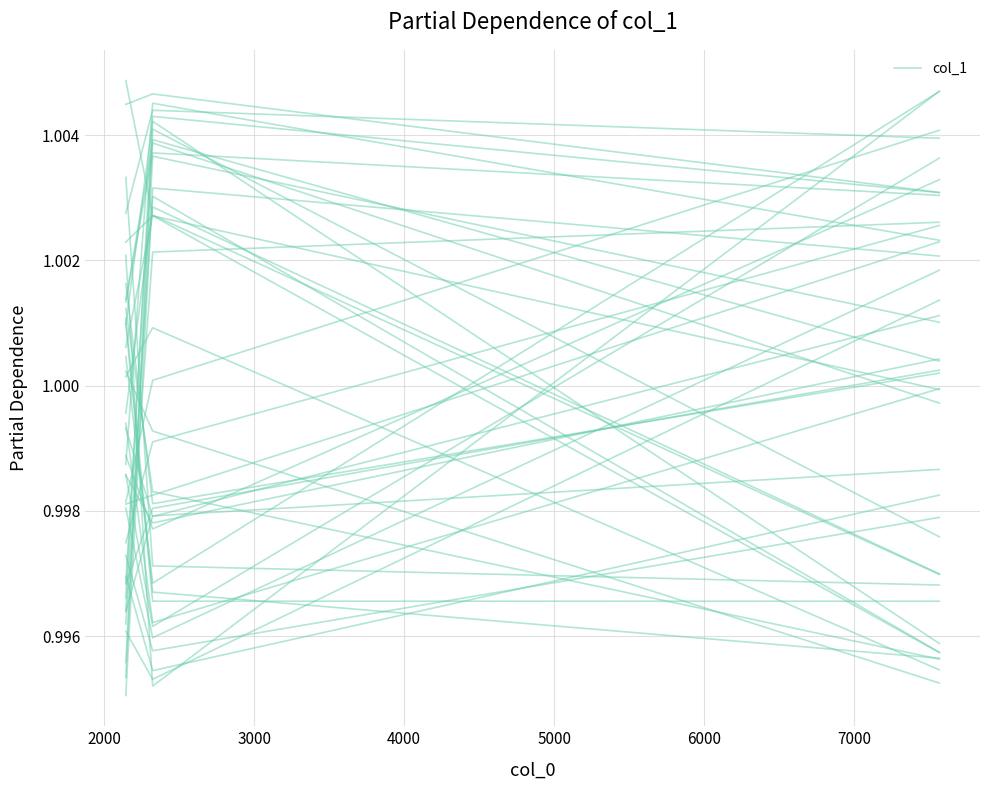

Between 2000 and 3000, which is larger?

2000